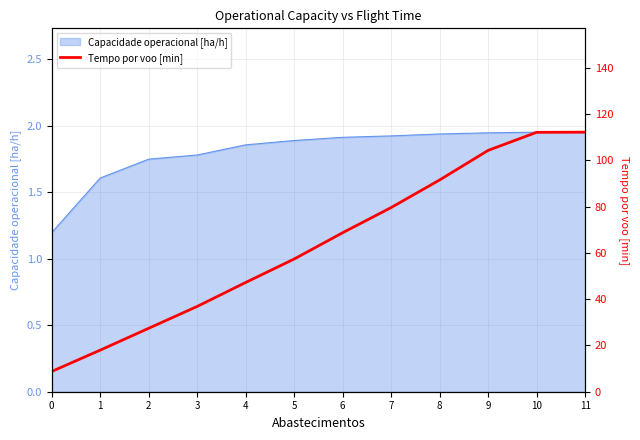

True or false: the data has more than 1 interior local peaks.

False